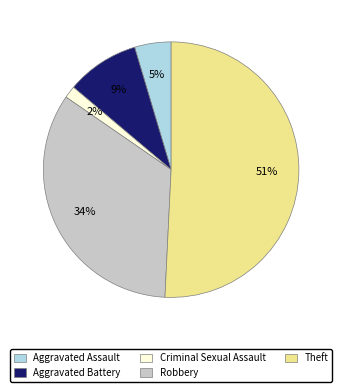

Which category has the smallest portion of the pie?

Criminal Sexual Assault